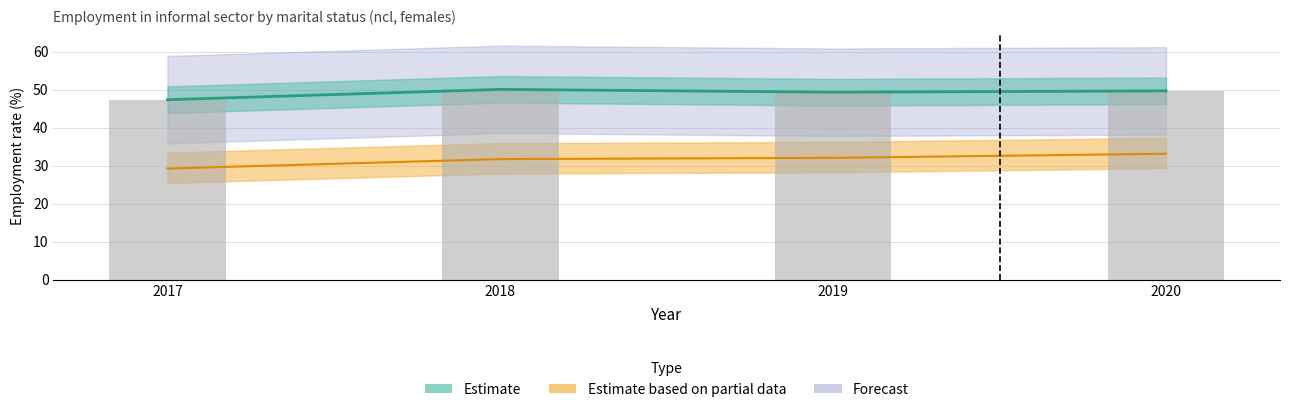

Reading right to left, transcribe all the data shown in this chart.

mts_aggregate_1: 33.2	32.1	31.8	29.3
mts_aggregate_total: 49.7	49.3	50.1	47.4